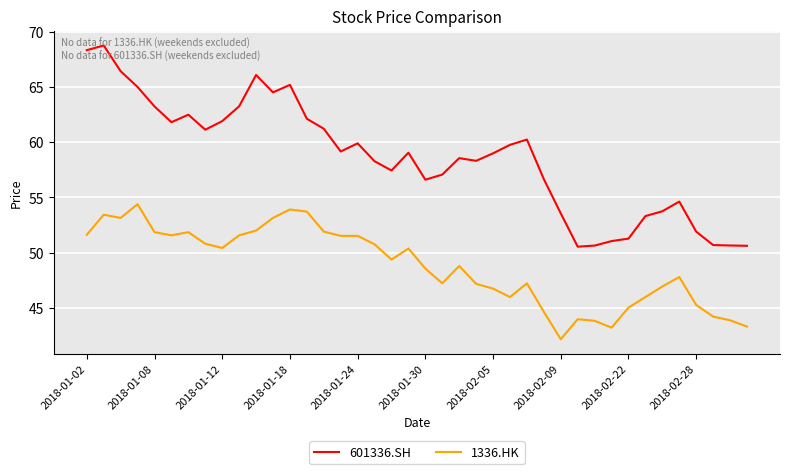

What is the maximum value for 1336.HK?

54.4